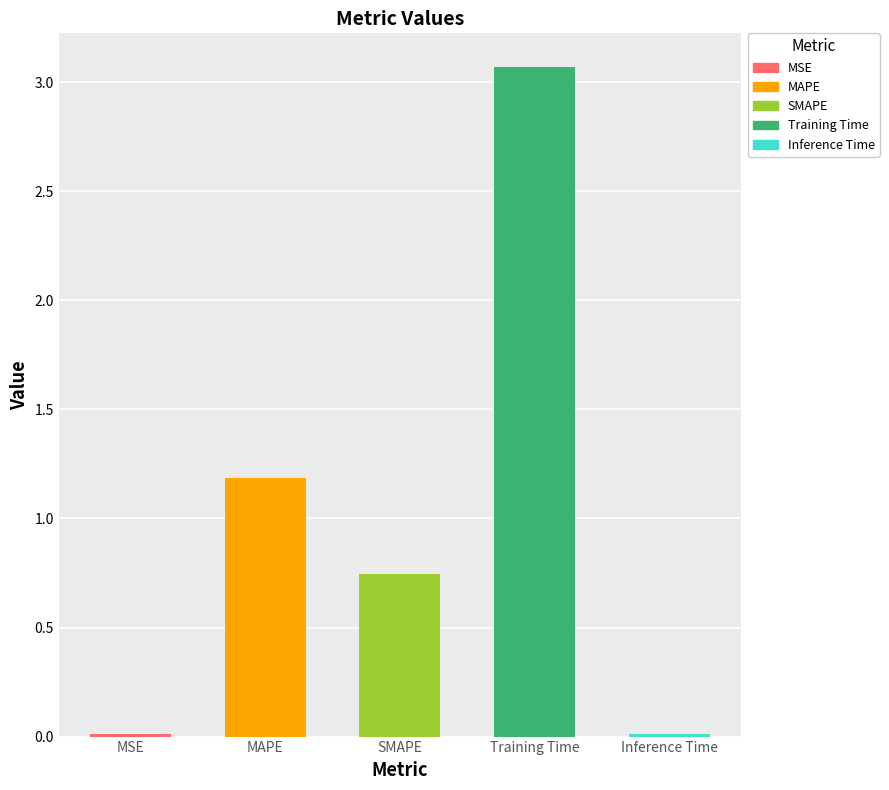

List the labels in order of value, largest first.

Training Time, MAPE, SMAPE, MSE, Inference Time